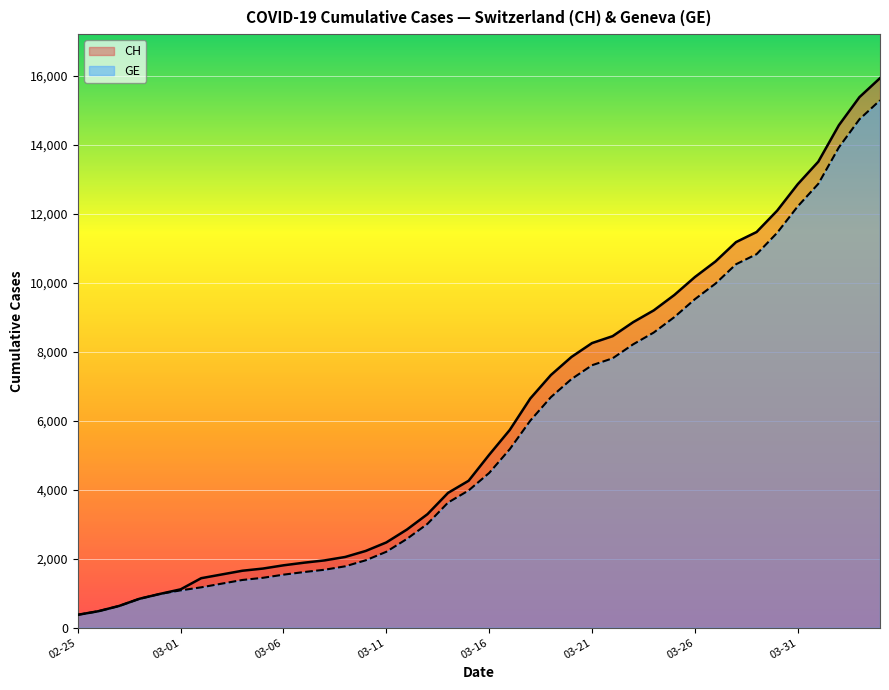

What is the label of the 34th point from the right?

6